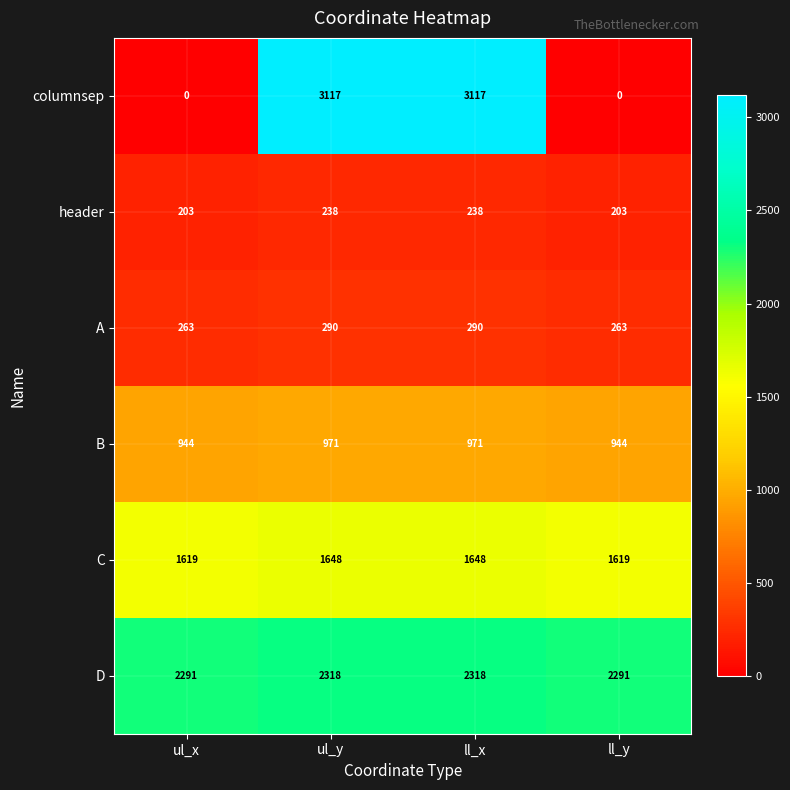

Reading left to right, extract all data points from this chart.

columnsep: 0	3117	3117	0
header: 203	238	238	203
A: 263	290	290	263
B: 944	971	971	944
C: 1619	1648	1648	1619
D: 2291	2318	2318	2291